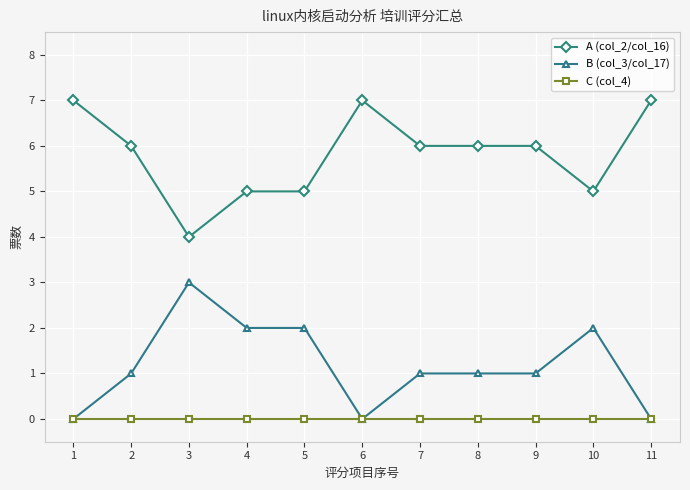

What is the spread (max minus min) of values at 10?

5